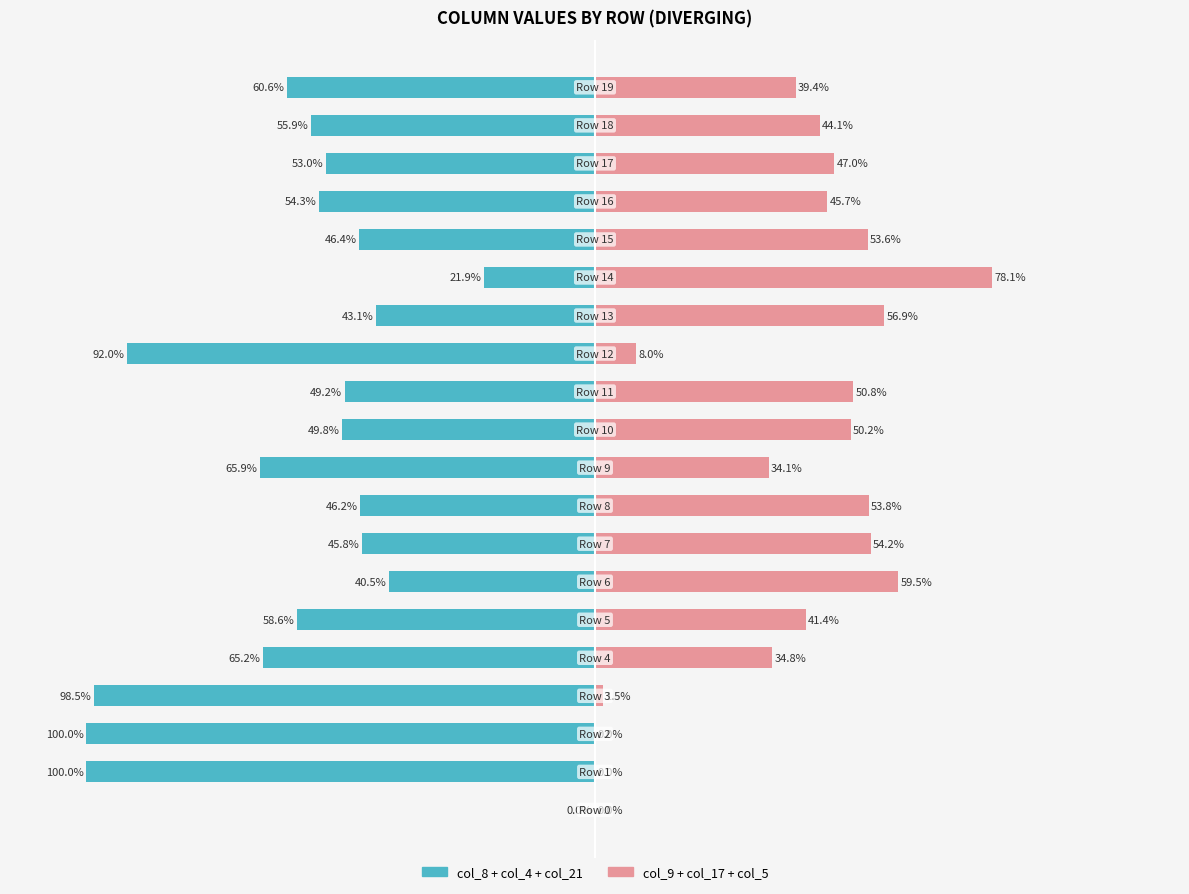

Count the number of categories in the chart.

20